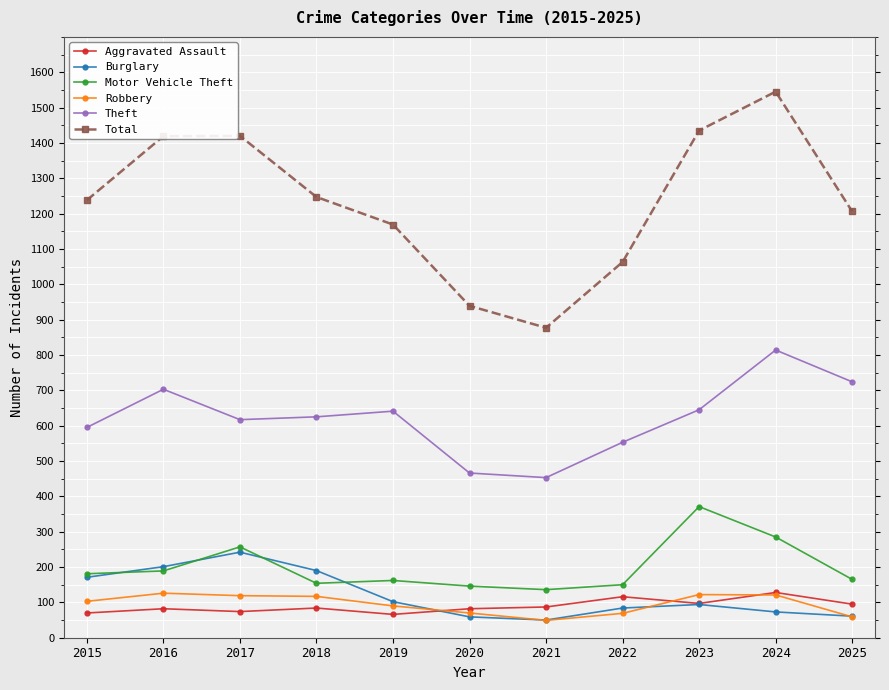

Which category has the highest value in the Total series?

2024